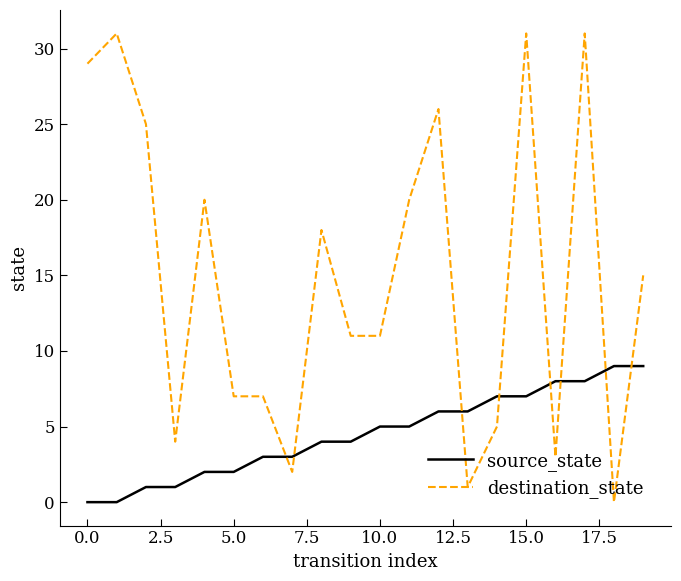

Which series has the largest range (max minus min)?

destination_state